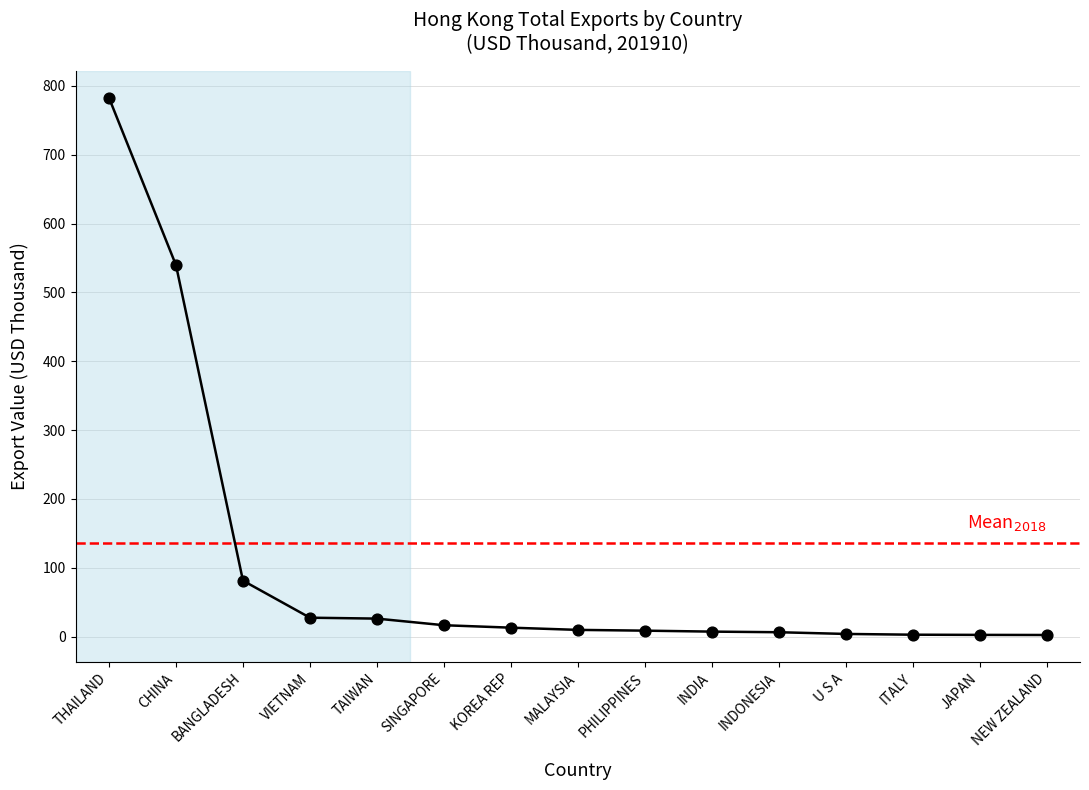

Where is the data nearest to the value 392?

CHINA